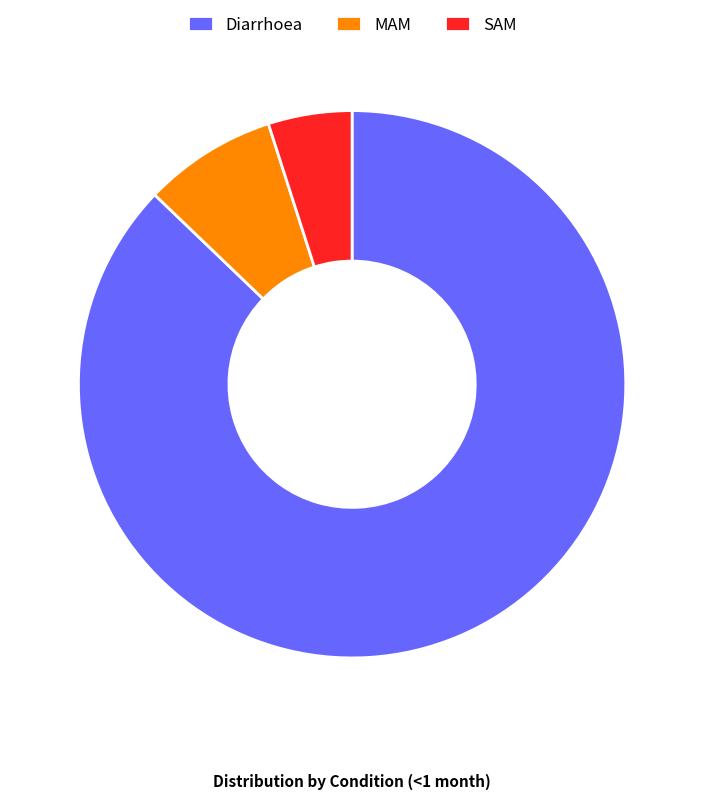

Is the sum of SAM and Diarrhoea greater than half?

Yes